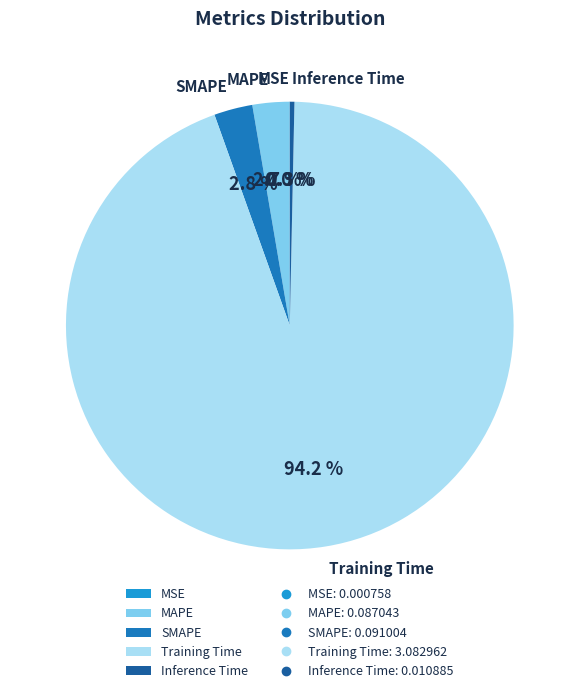

Between SMAPE and Inference Time, which is larger?

SMAPE